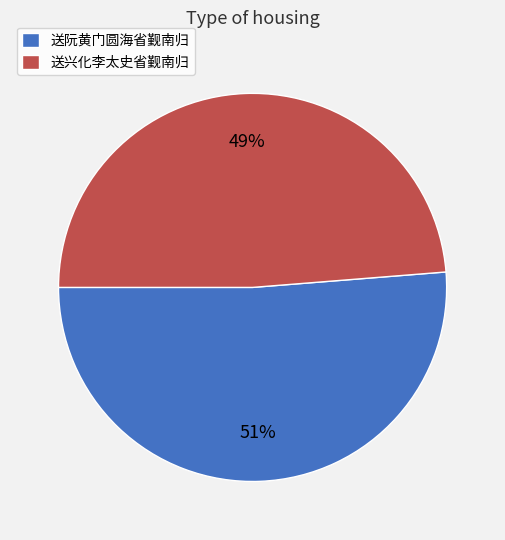

Count the number of slices in the pie.

2